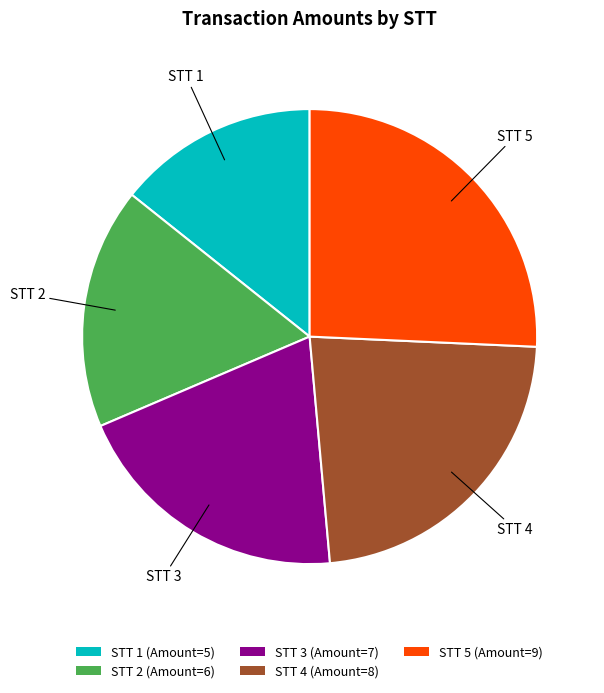

Is the sum of STT 3 (Amount=7) and STT 4 (Amount=8) greater than half?

No